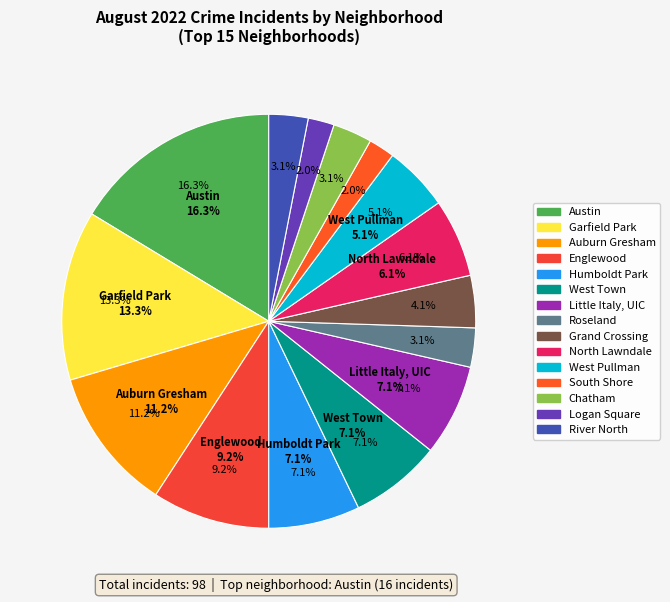

What percentage do Englewood and River North together represent?

12.2%